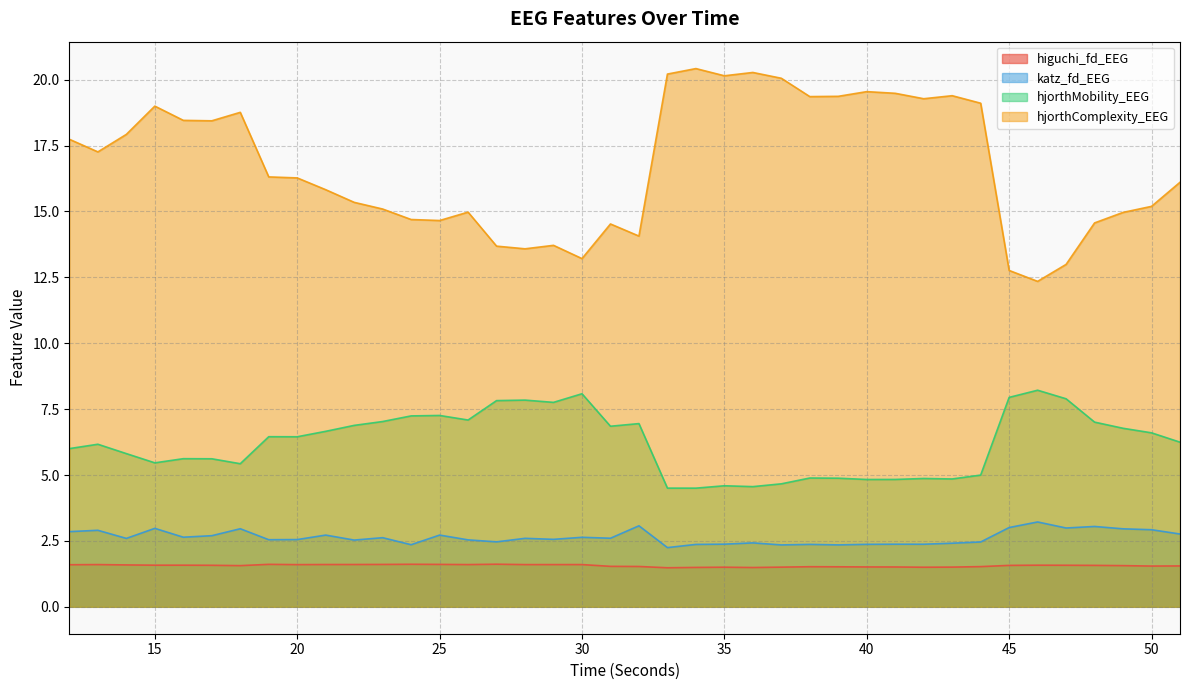

At which category does the chart reach its minimum across all series?

33